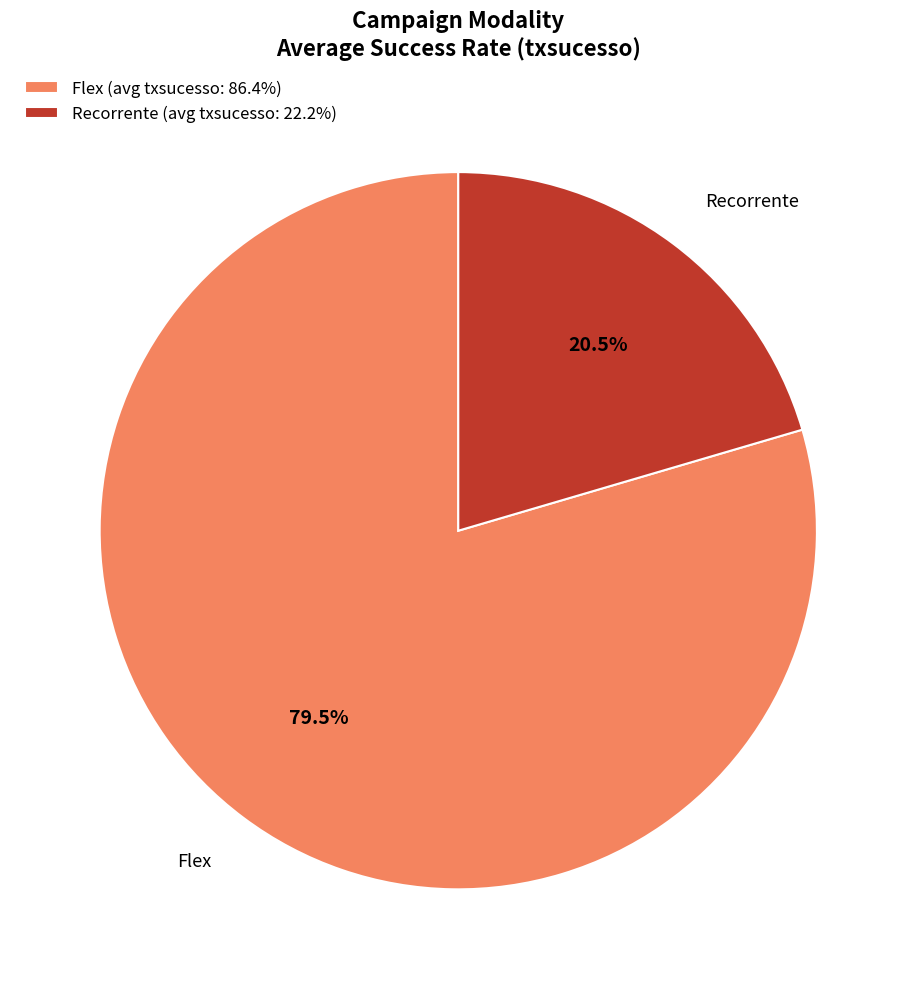

Which has a higher value, Recorrente (avg txsucesso: 22.2%) or Flex (avg txsucesso: 86.4%)?

Flex (avg txsucesso: 86.4%)